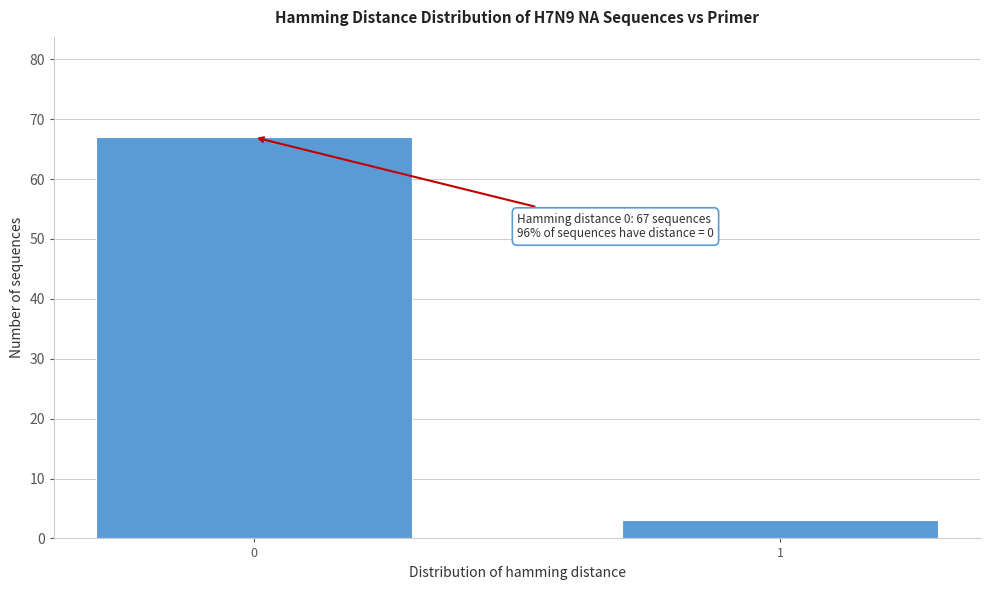

Reading right to left, transcribe all the data shown in this chart.

3	67